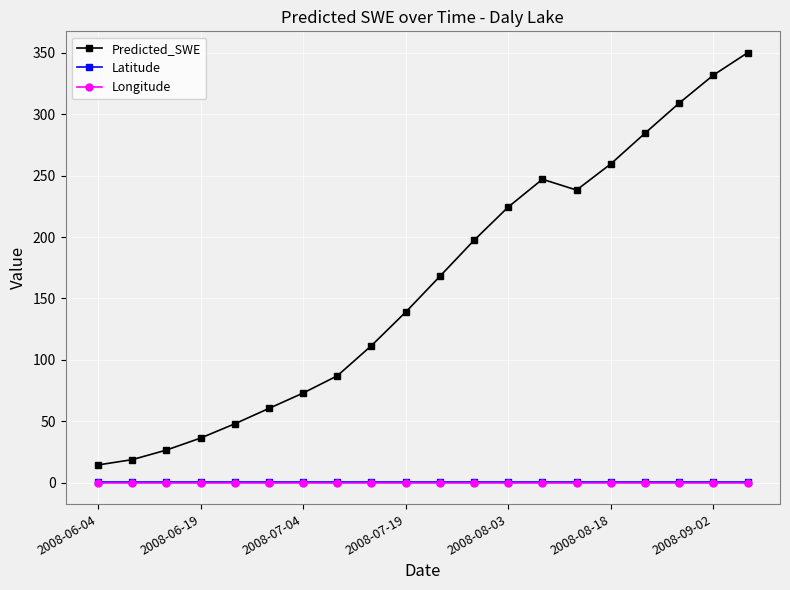

Which series has the widest spread of values?

Predicted_SWE